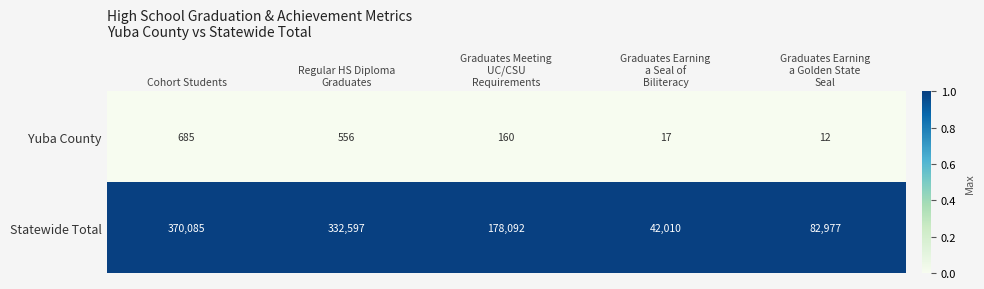

The value of Yuba County at Cohort Students is 685. True or false?

True